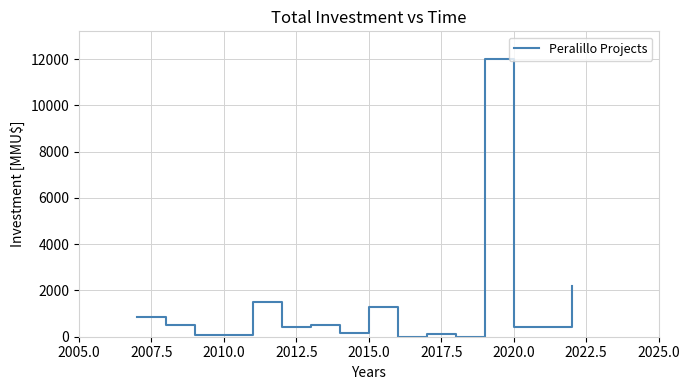

Is it true that the value at 2020.0 is 400?

True